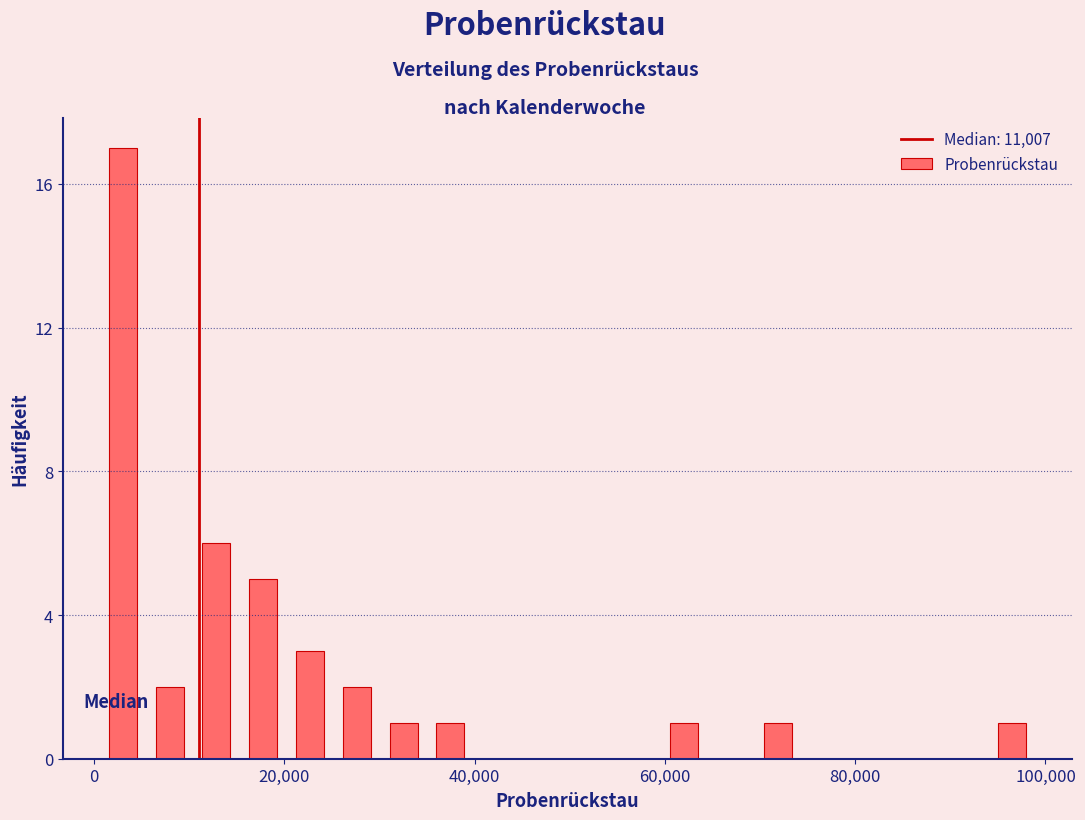

Around what value on the x-axis is the tallest bar? Give the approximate position of its centre, as read against the axis.

4000